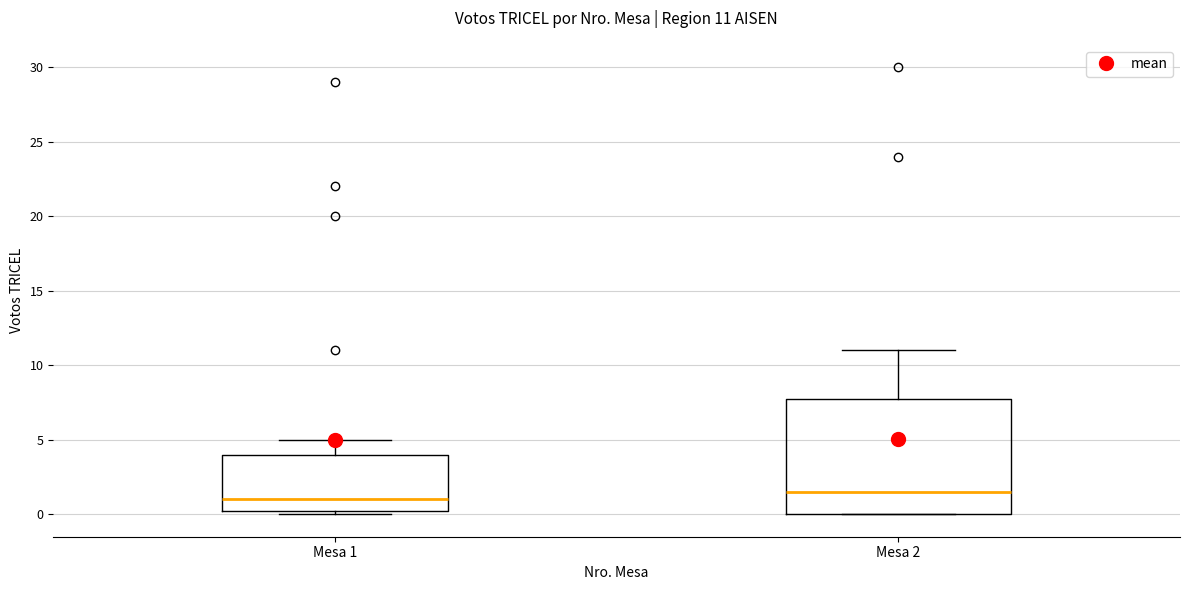

Comparing the boxes themselves (not the whiskers), which one is the tallest?

Mesa 2